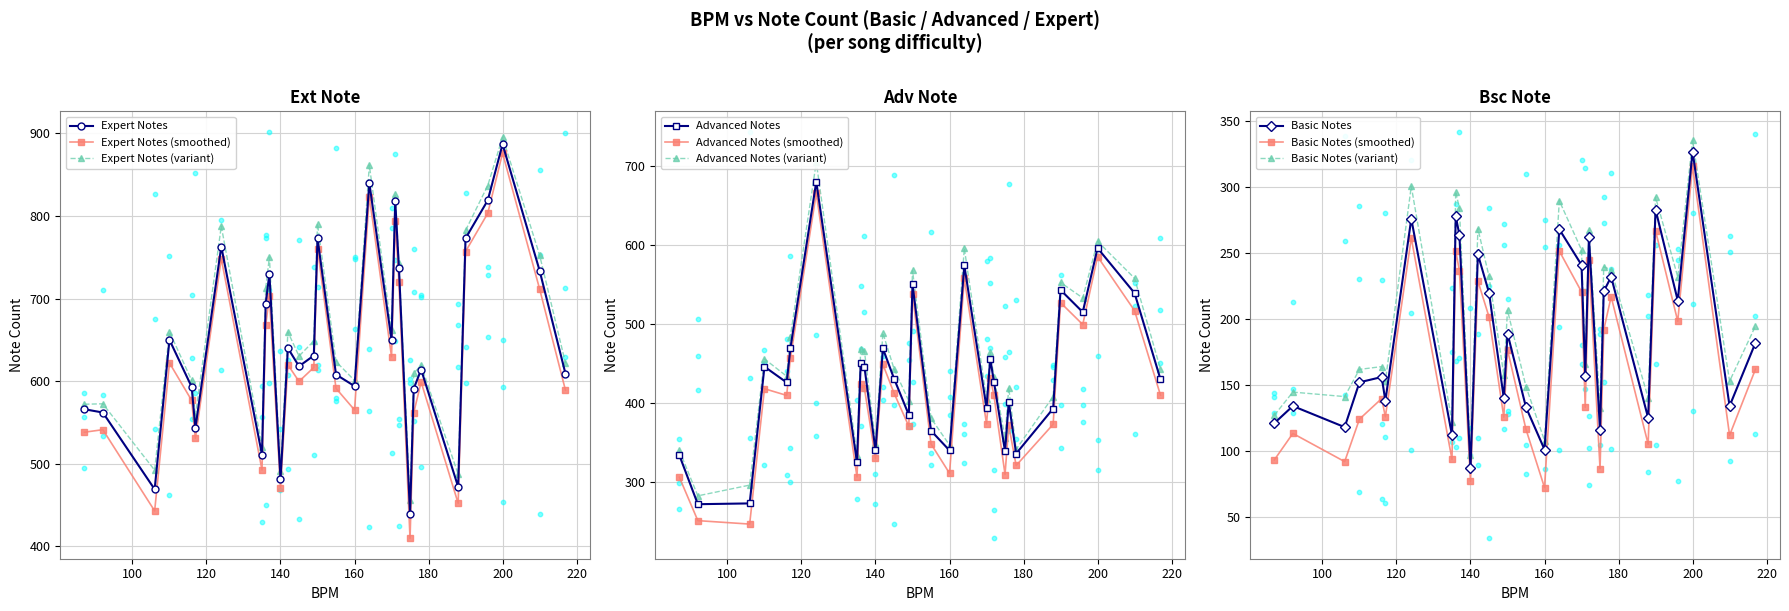

At how many categories does at least one series exceed 758?

7